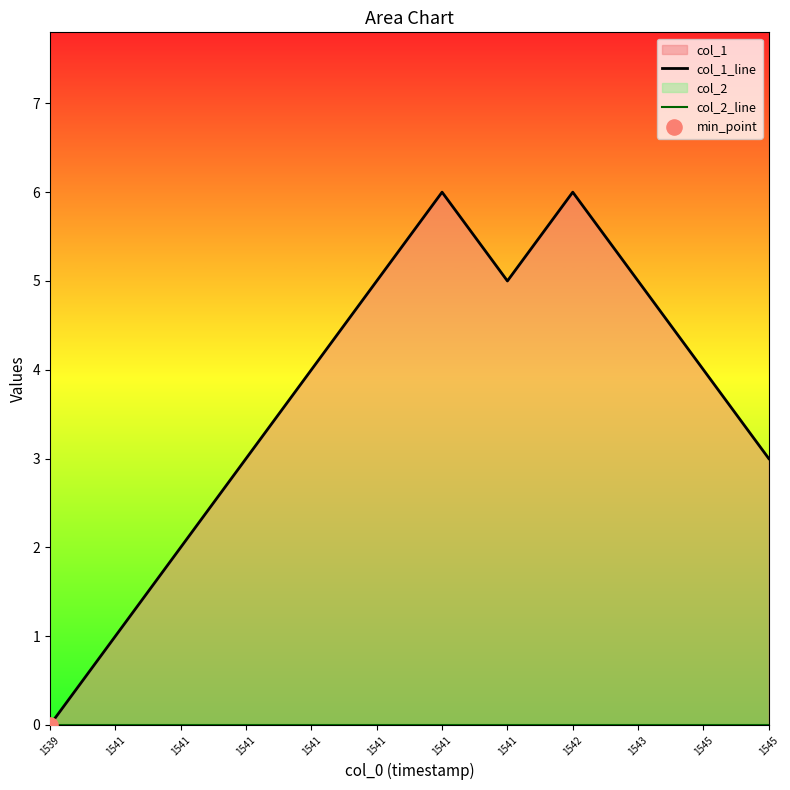

Is the value of col_1_line at 1541 greater than the value of col_2_line at 1541?

Yes